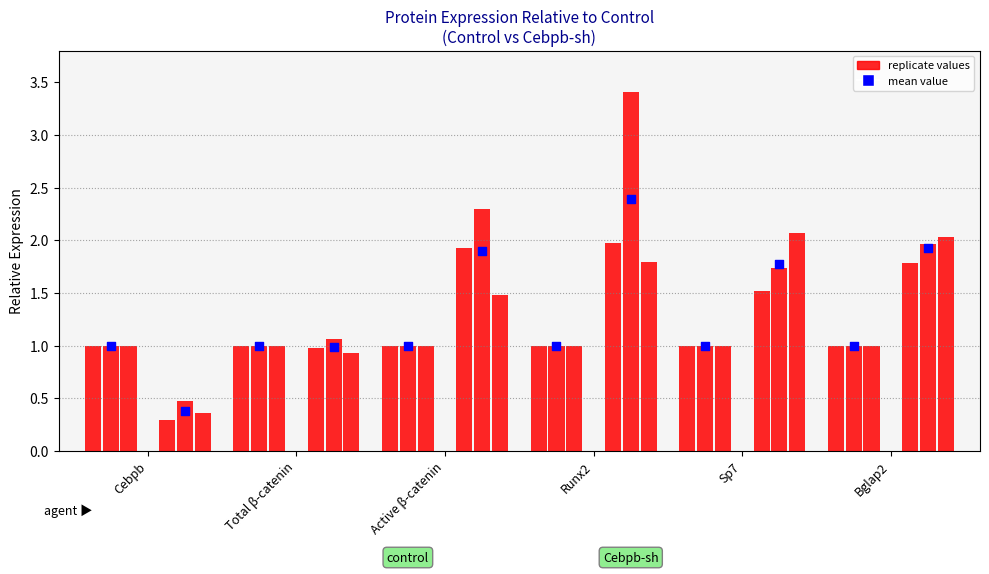

Is the value of Control mean at Active β-catenin greater than the value of Control rep1 at Runx2?

No